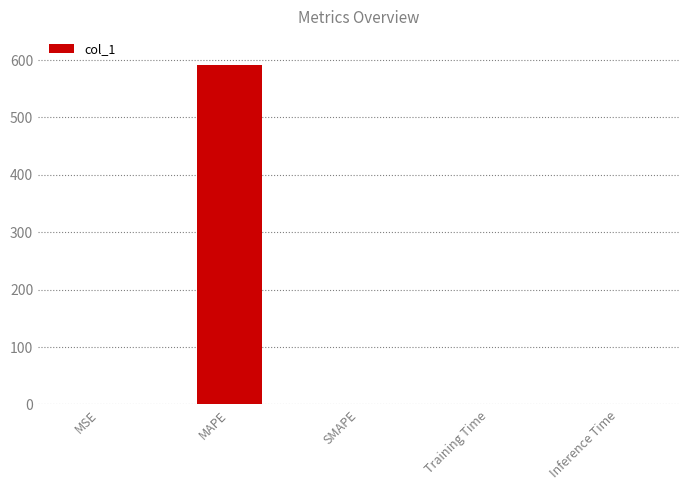

How many values exceed 0?

4